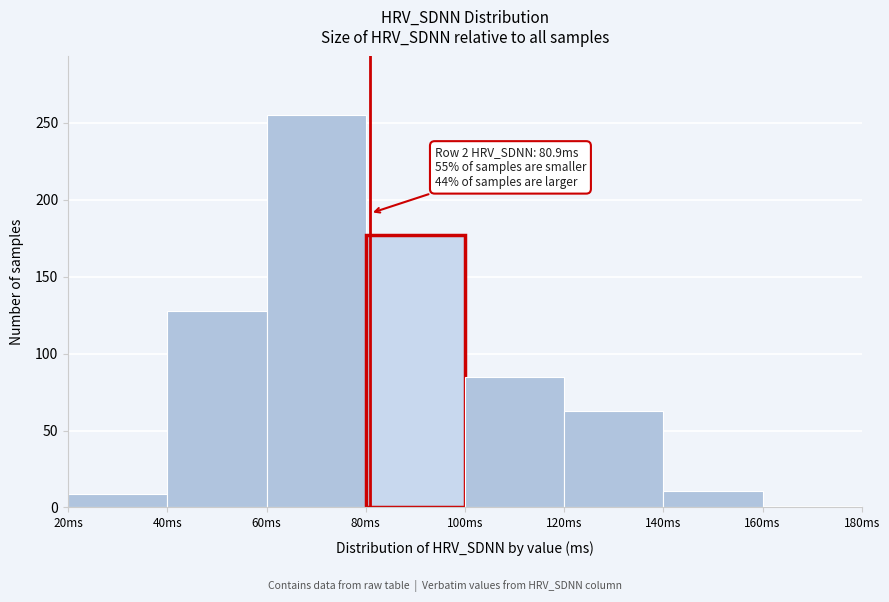

Which range on the x-axis has the tallest bar?

60 to 80